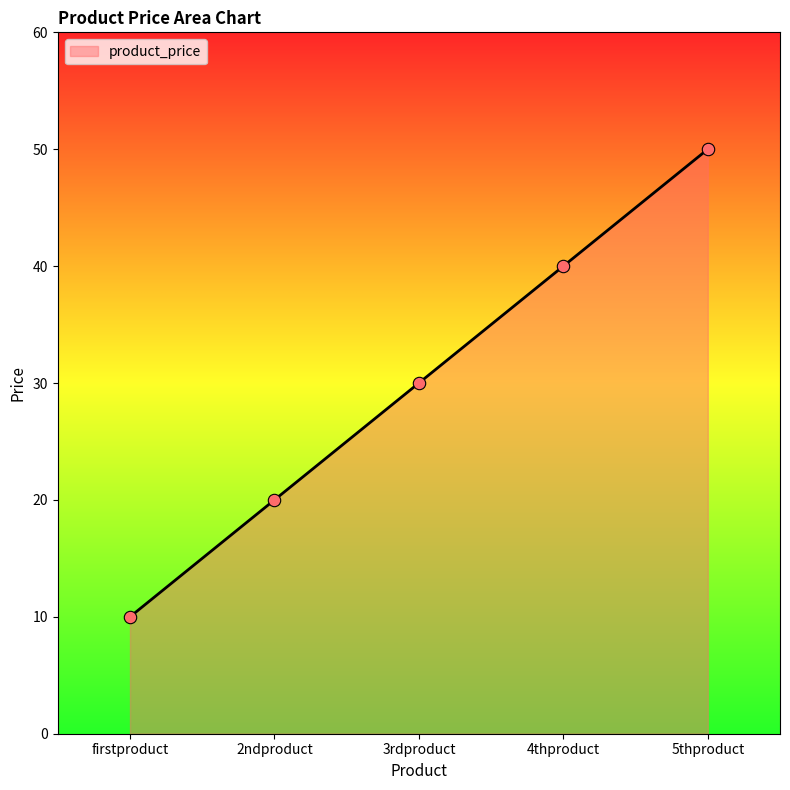

Between firstproduct and 3rdproduct, which is larger?

3rdproduct